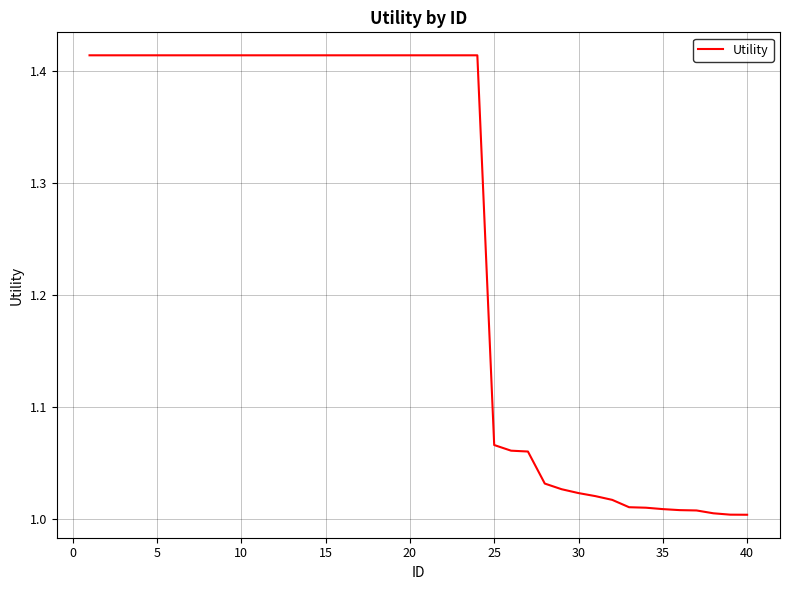

What is the difference between the maximum and minimum values?

0.4